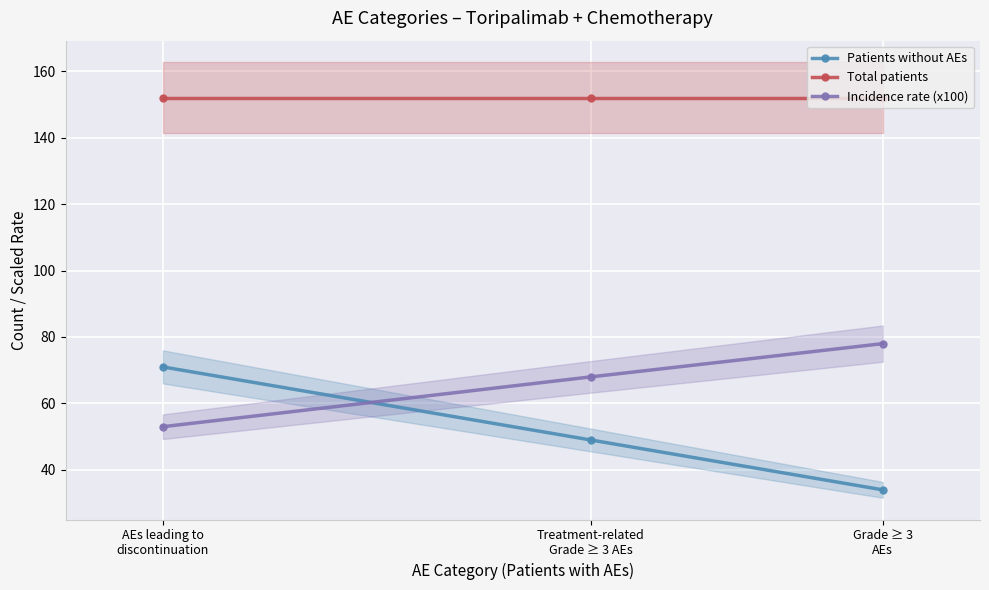

What is the difference between the Incidence rate (x100) values at Treatment-related
Grade ≥ 3 AEs and Grade ≥ 3
AEs?

10